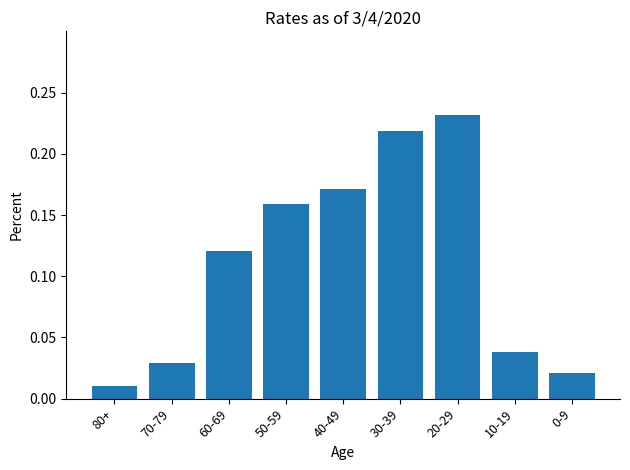

What is the label of the 6th bar from the right?

50-59